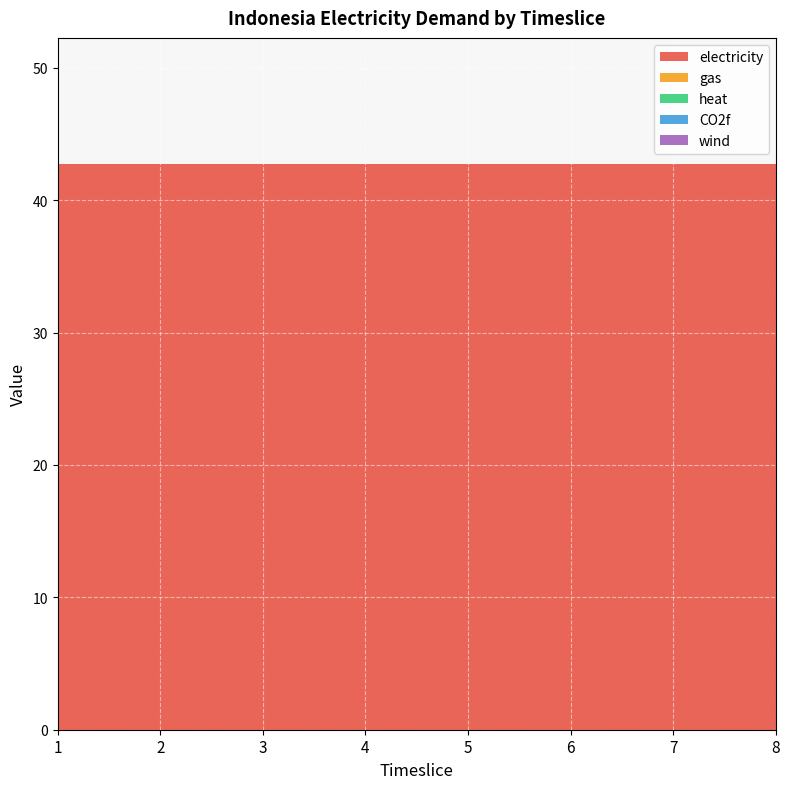

Reading left to right, list all the values displayed in this chart.

electricity: 1=42.7	2=42.7	3=42.7	4=42.7	5=42.7	6=42.7	7=42.7	8=42.7
gas: 1=0.0	2=0.0	3=0.0	4=0.0	5=0.0	6=0.0	7=0.0	8=0.0
heat: 1=0.0	2=0.0	3=0.0	4=0.0	5=0.0	6=0.0	7=0.0	8=0.0
CO2f: 1=0.0	2=0.0	3=0.0	4=0.0	5=0.0	6=0.0	7=0.0	8=0.0
wind: 1=0.0	2=0.0	3=0.0	4=0.0	5=0.0	6=0.0	7=0.0	8=0.0